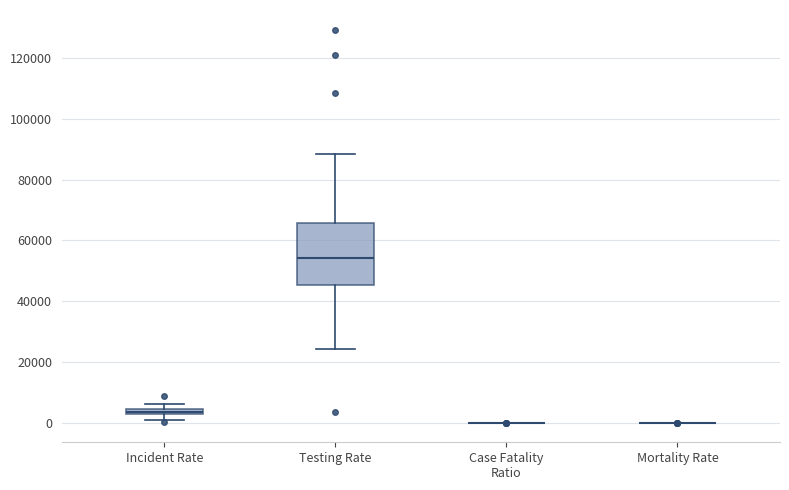

Comparing the boxes themselves (not the whiskers), which one is the tallest?

Testing Rate